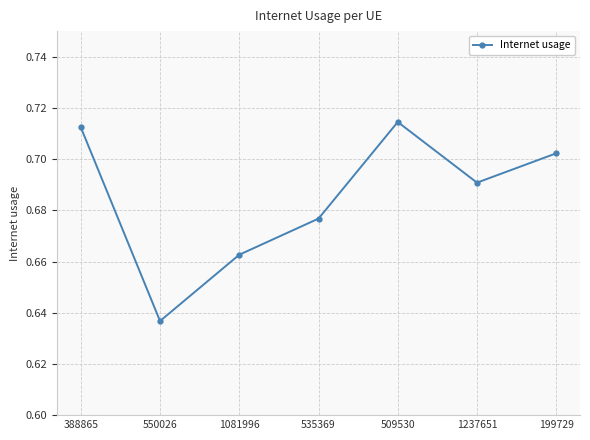

What position from the right is 1081996?

5